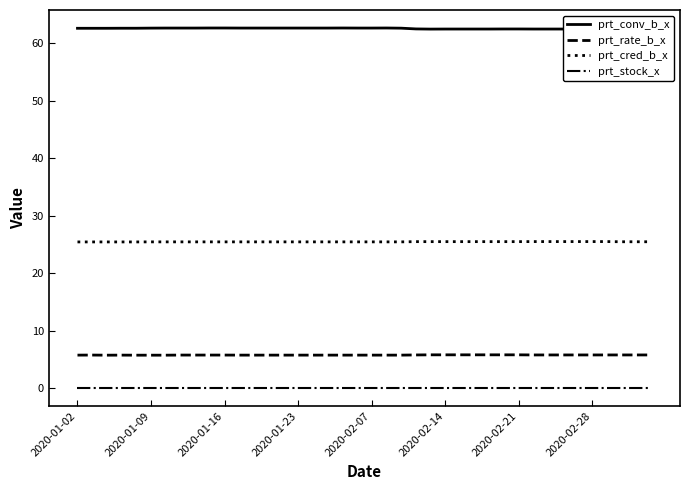

True or false: prt_cred_b_x and prt_conv_b_x cross at least once.

False